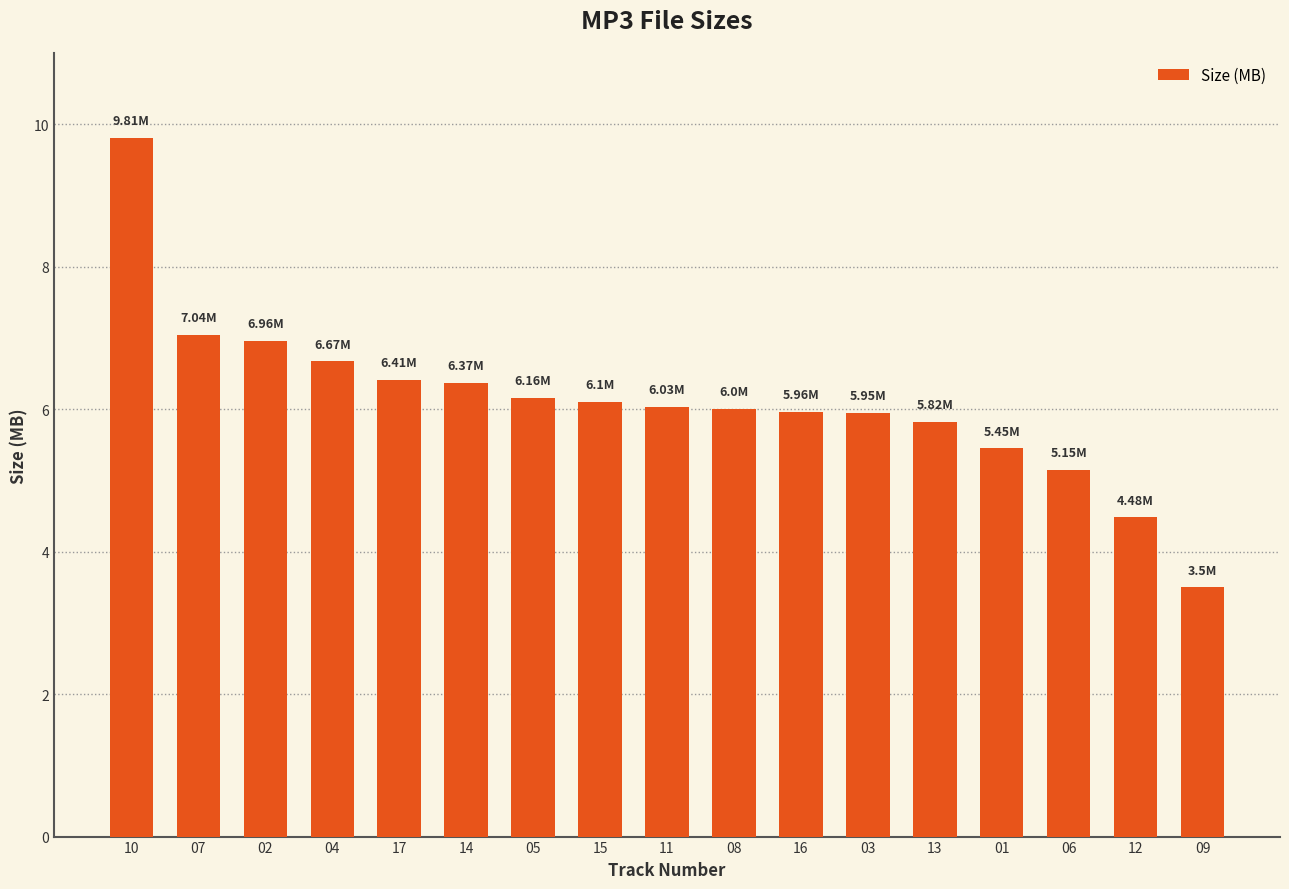

Approximately how many times larger is the value at 04 compared to 15?

1.1